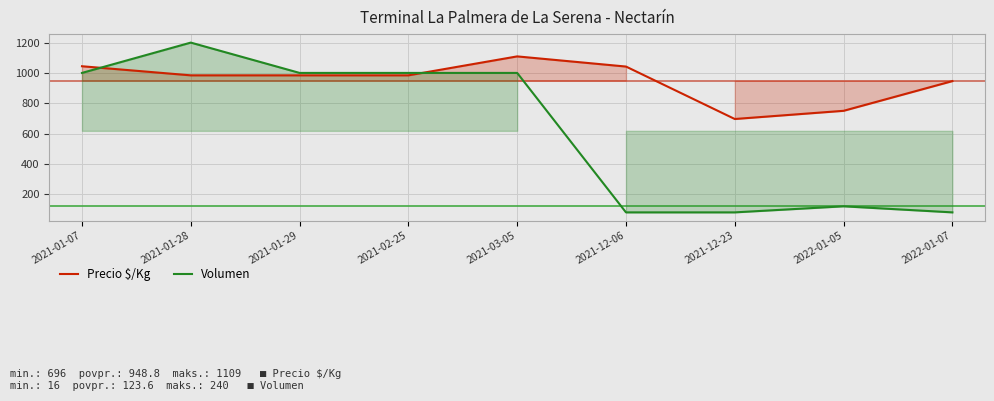

True or false: Precio $/Kg has more than 1 points higher than both neighbors.

False